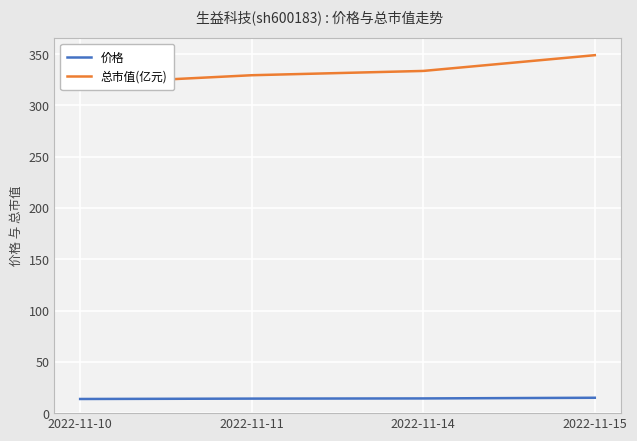

Rank the series at 2022-11-14 from lowest to highest value.

价格, 总市值(亿元)